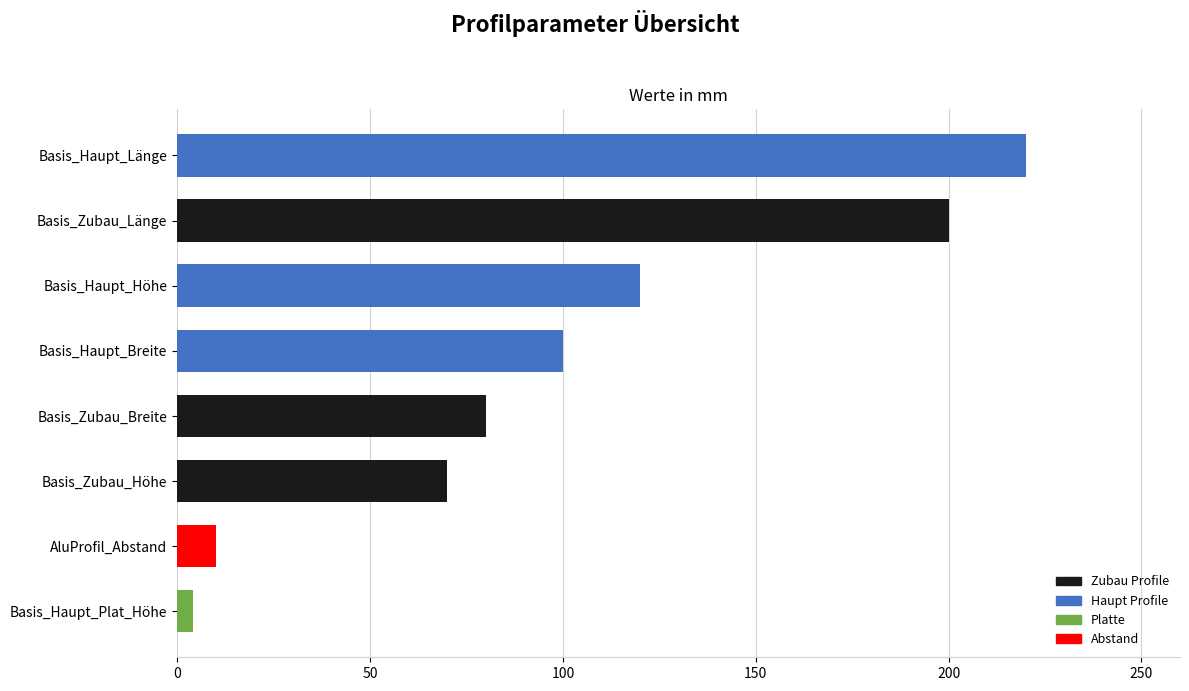

How many data points are less than 100?

4